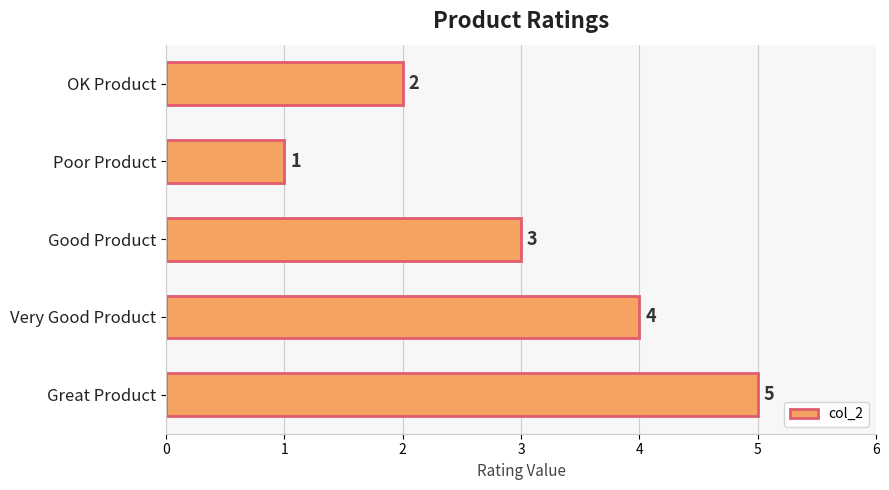

What is the approximate value at Very Good Product?

4